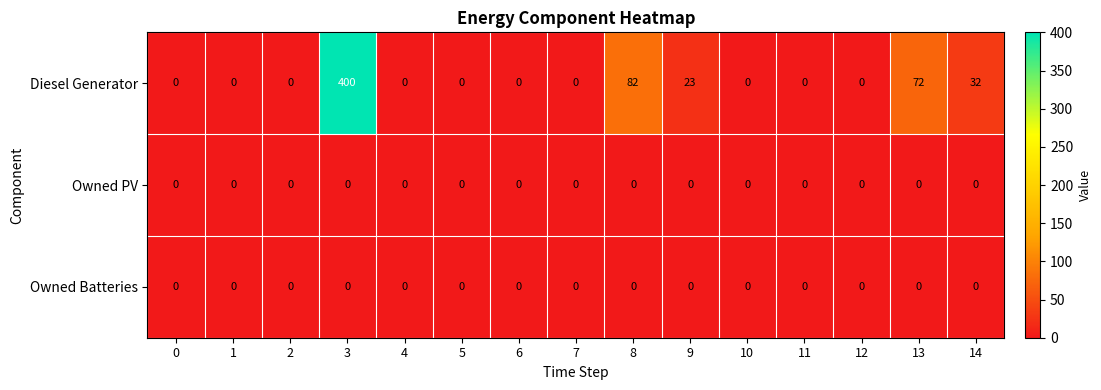

Which series has the widest spread of values?

Diesel Generator